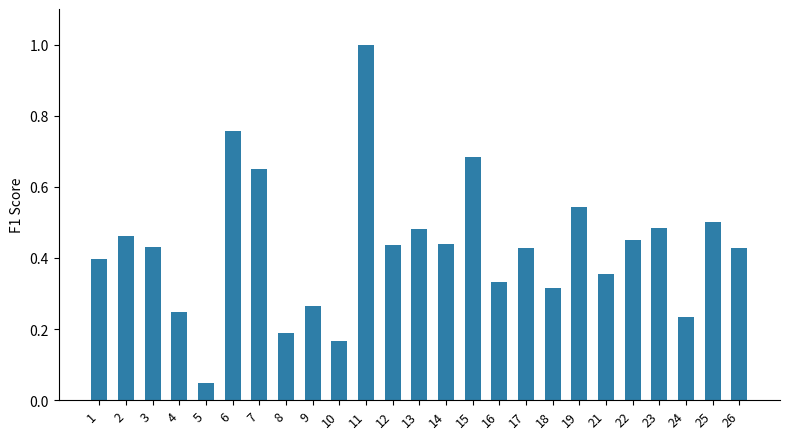

Which has a higher value, 16 or 25?

25